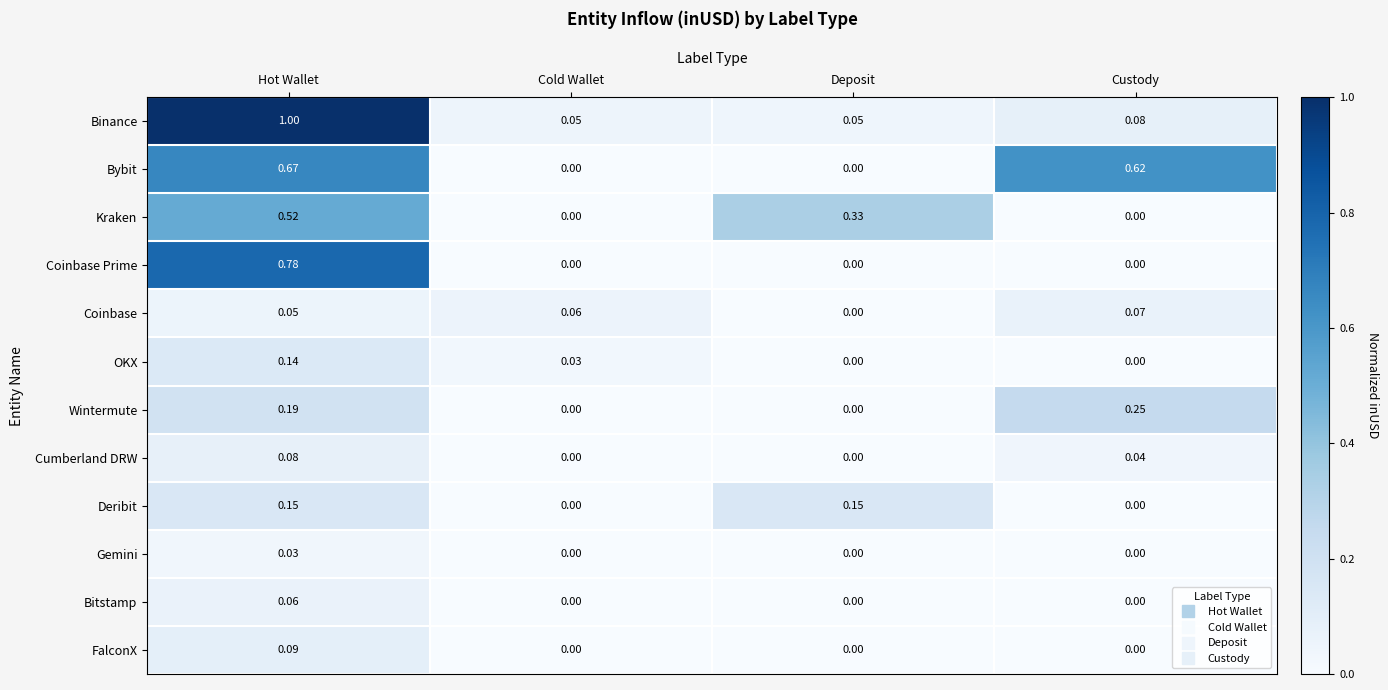

How many values in the OKX series exceed 0?

2